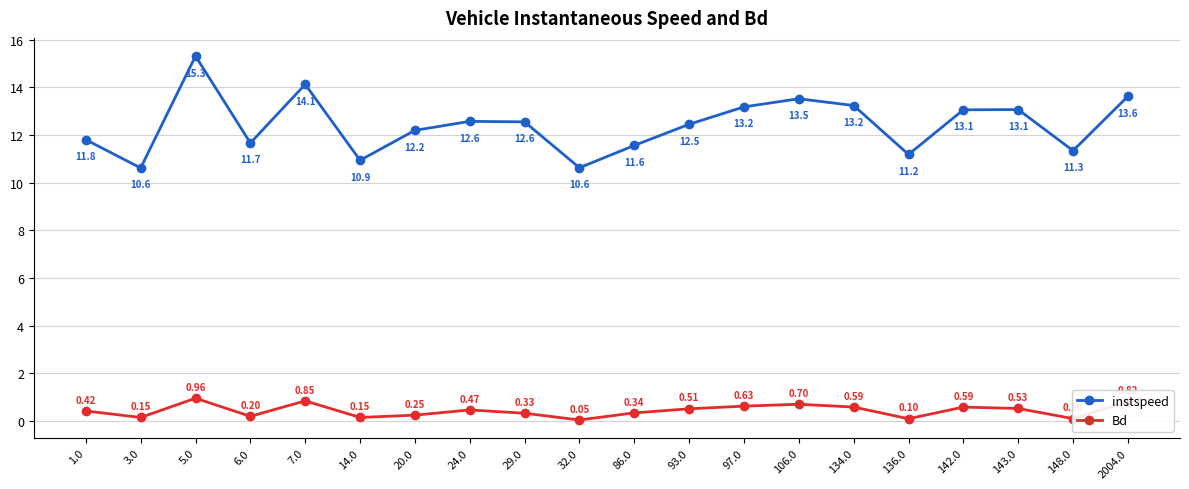

What is the total value across all series at 97.0?

13.8